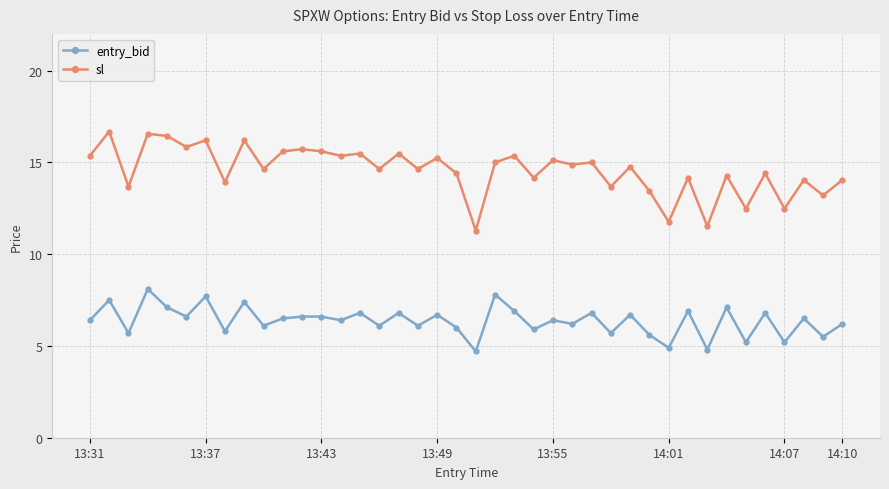

How many lines are shown in the chart?

2